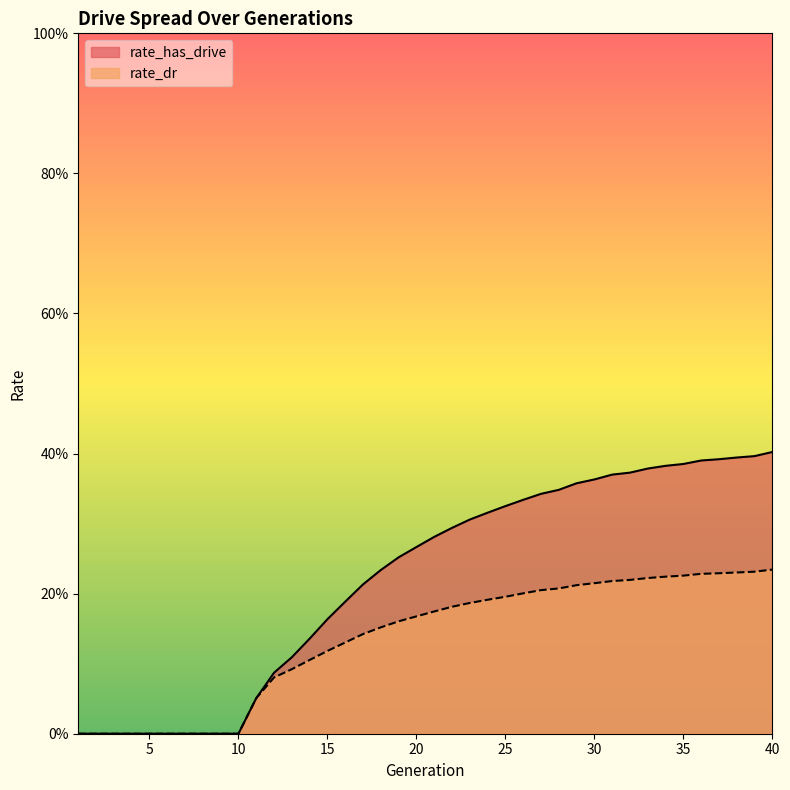

Does the chart have visible grid lines?

No